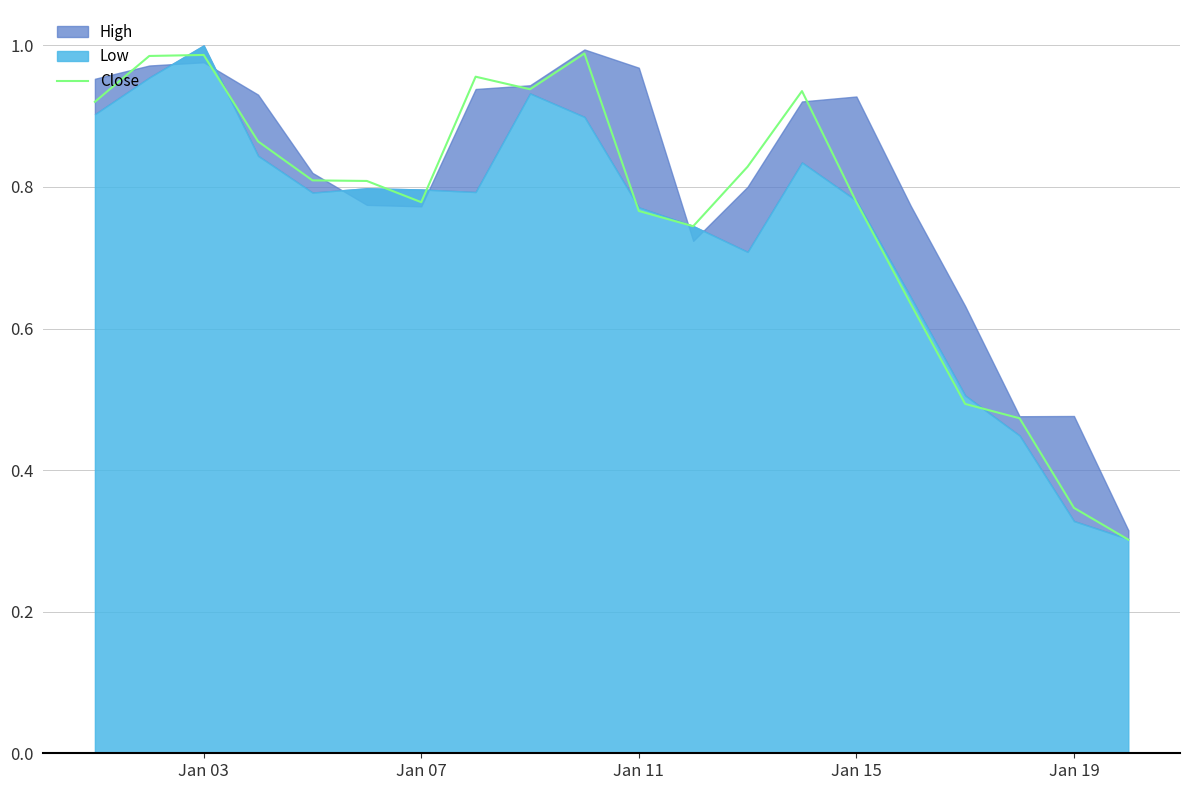

Is it true that Close equals 1.6 at Jan 03?

False